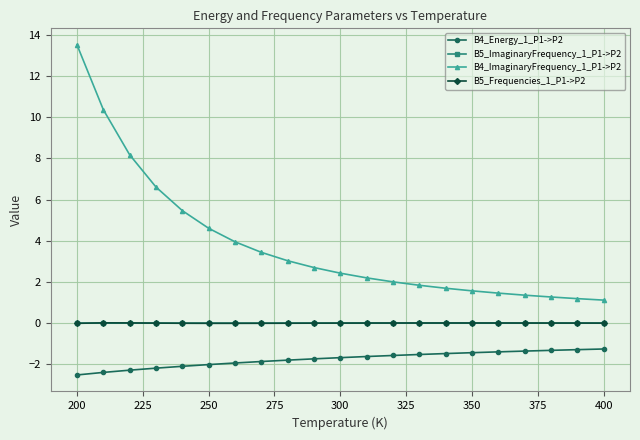

True or false: B5_Frequencies_1_P1->P2 and B4_Energy_1_P1->P2 cross at least once.

False